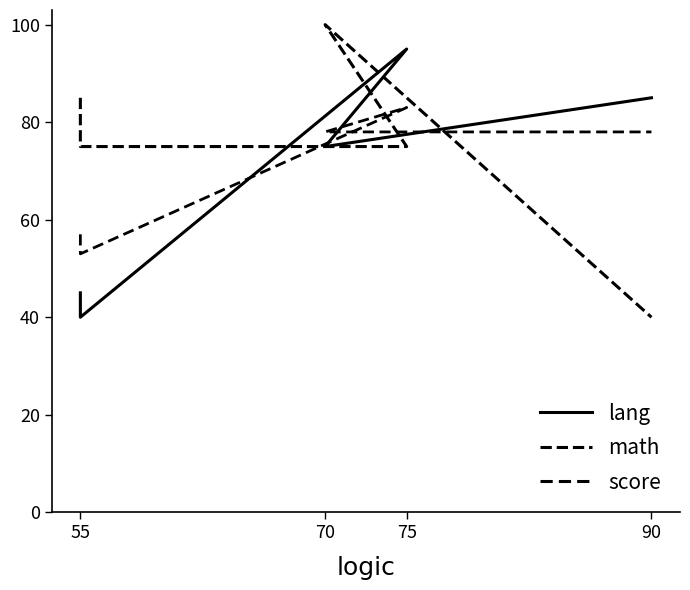

How many data points in score are above 78?

1